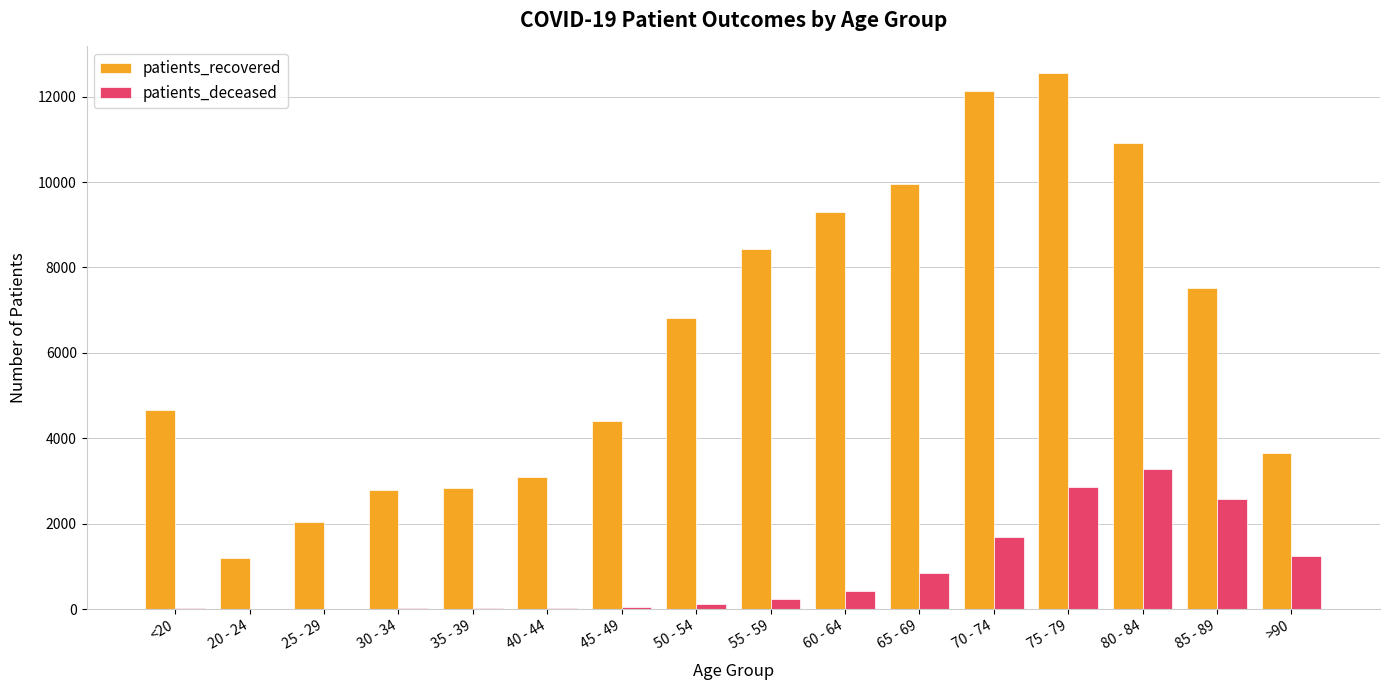

How many series are shown in this chart?

2